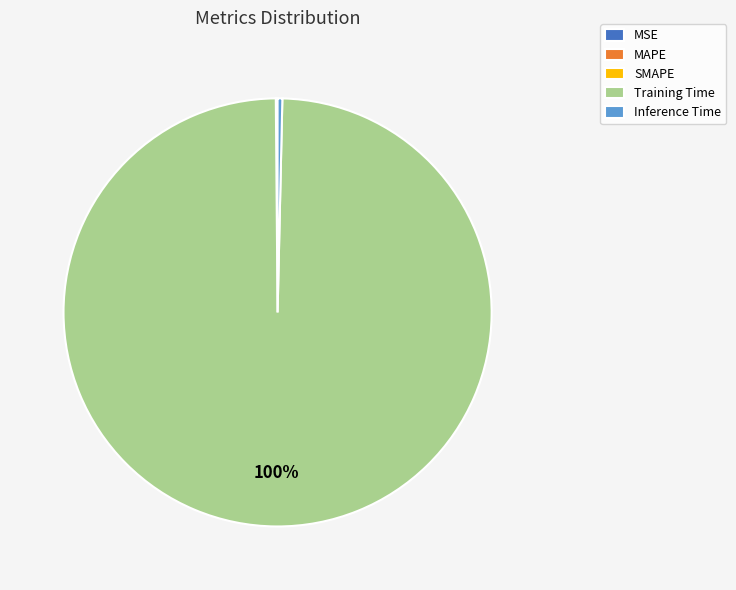

Which slice is the largest?

Training Time